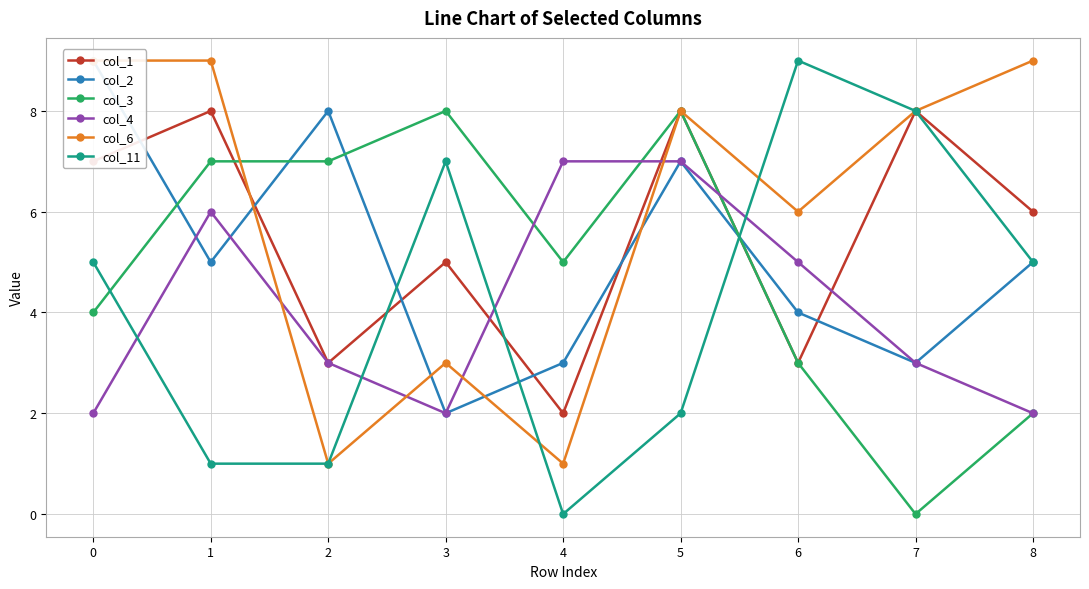

How many lines are shown in the chart?

6